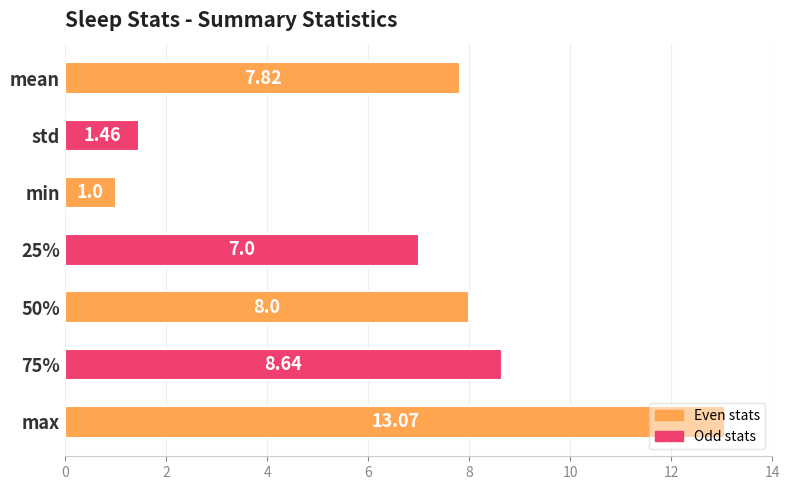

How many bars are there in total?

7